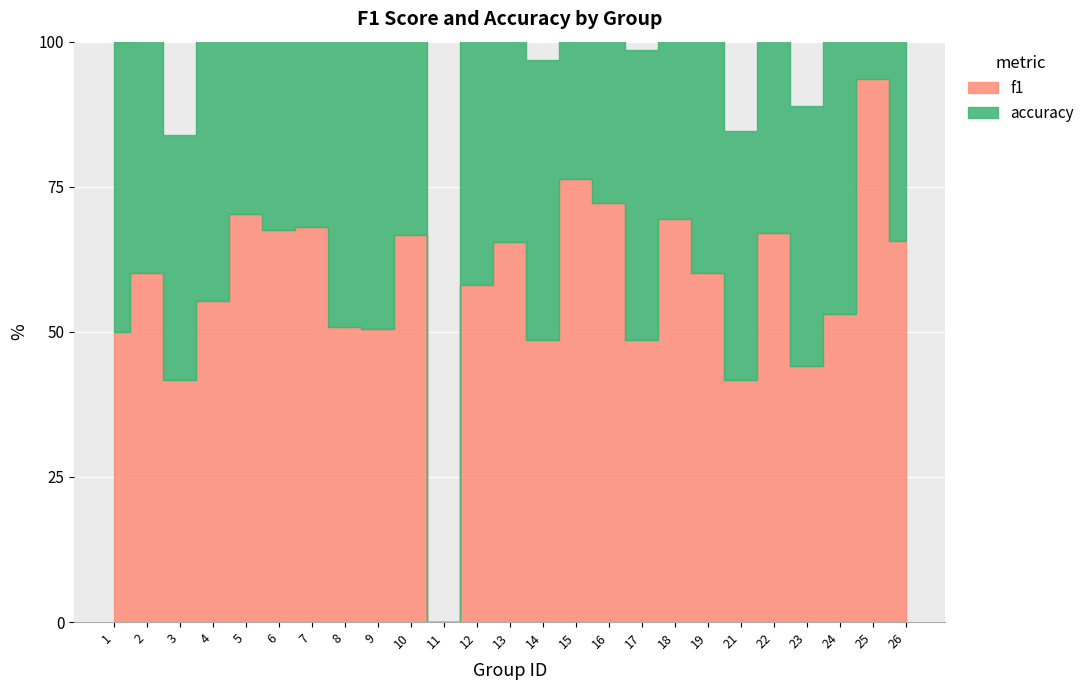

Read the f1 value at 23.

0.4